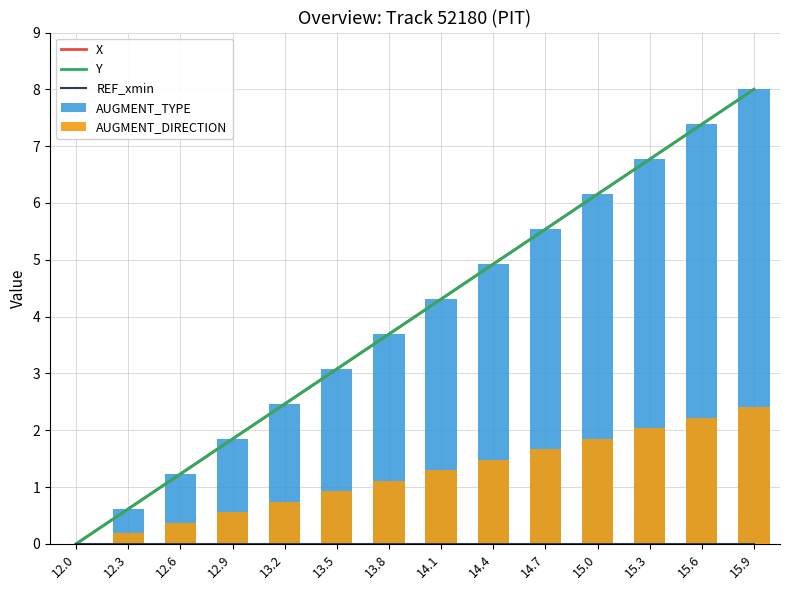

What is the difference between the maximum and minimum values in the Y series?

8.0